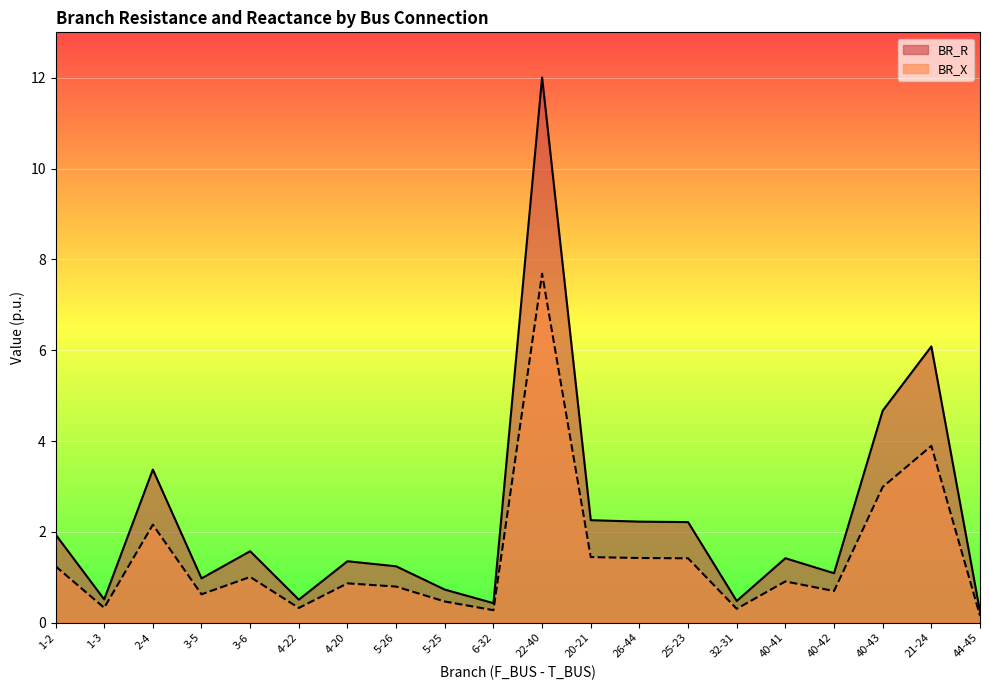

Reading right to left, extract all data points from this chart.

BR_R: 0.2	6.1	4.7	1.1	1.4	0.5	2.2	2.2	2.3	12.0	0.4	0.7	1.2	1.4	0.5	1.6	1.0	3.4	0.5	1.9
BR_X: 0.2	3.9	3.0	0.7	0.9	0.3	1.4	1.4	1.4	7.7	0.3	0.5	0.8	0.9	0.3	1.0	0.6	2.2	0.3	1.2